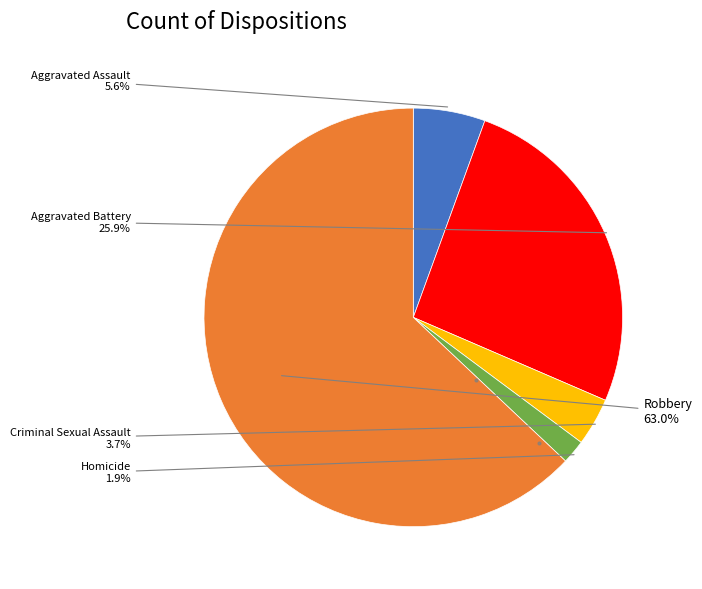

To the nearest percent, what is the average slice percentage?

20%